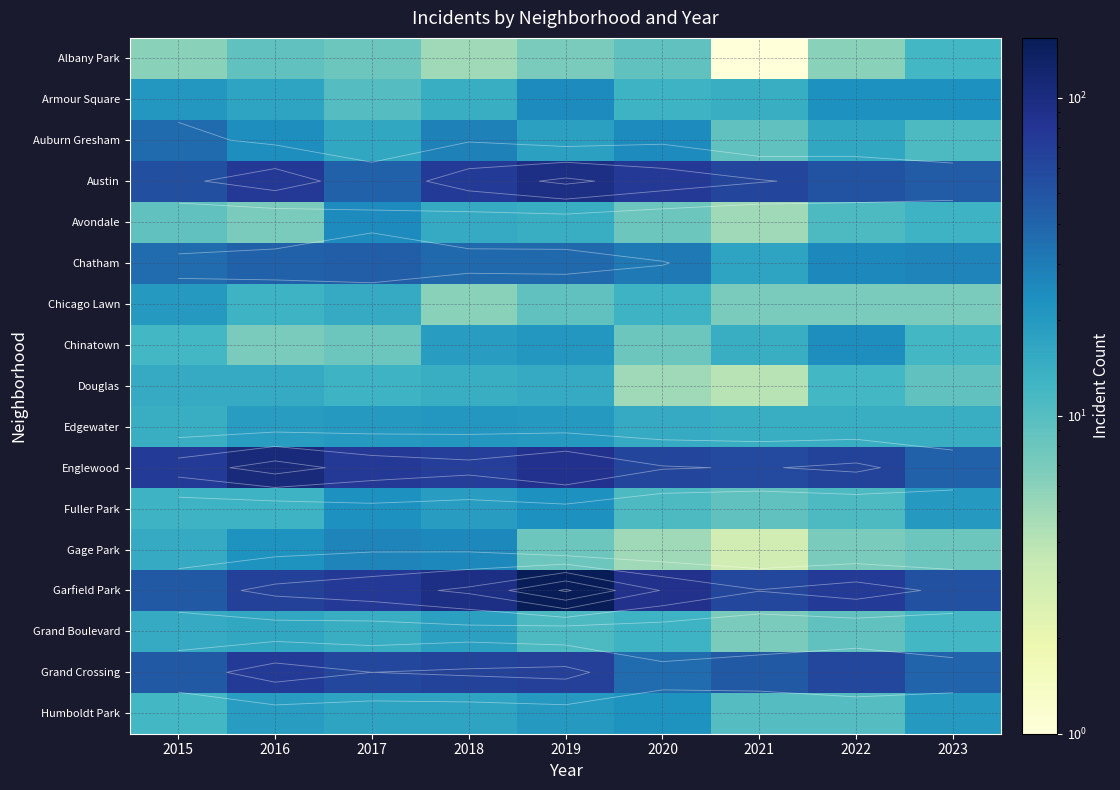

At how many categories does at least one series exceed 84?

4